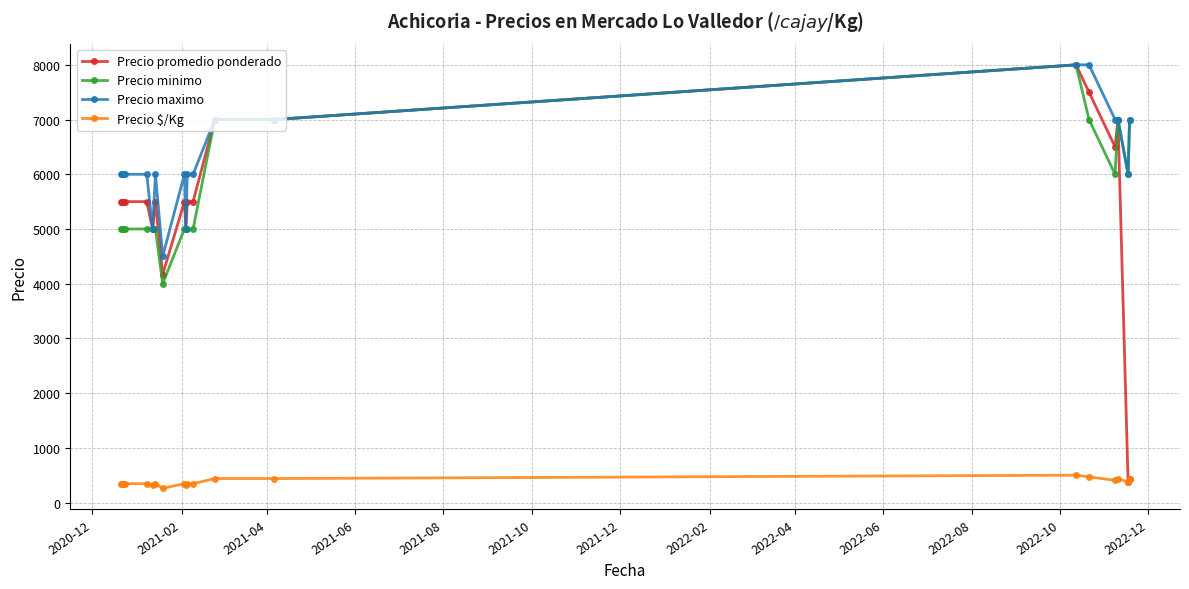

Does the chart have visible grid lines?

Yes